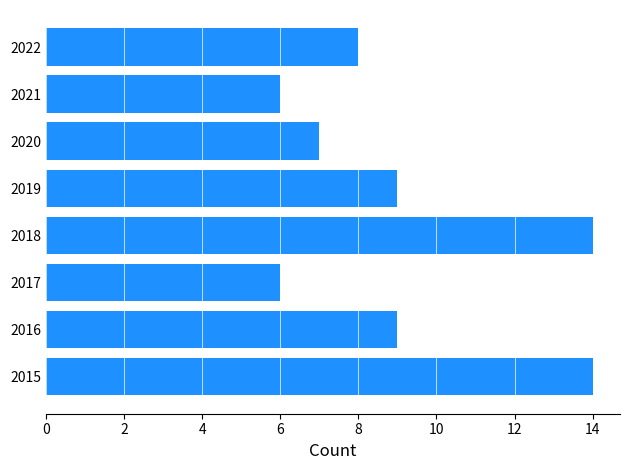

What is the difference between the second highest and second lowest values?

8